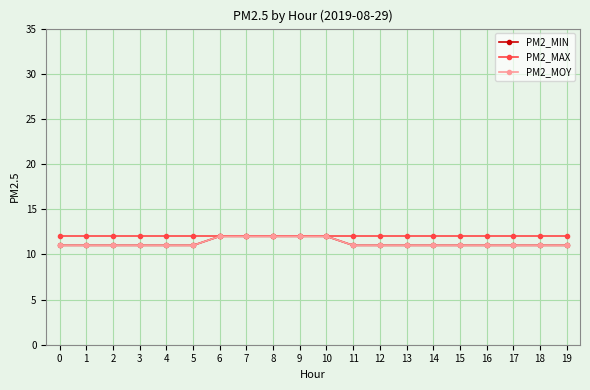

What is the sum of the PM2_MIN values at 6 and 9?

24